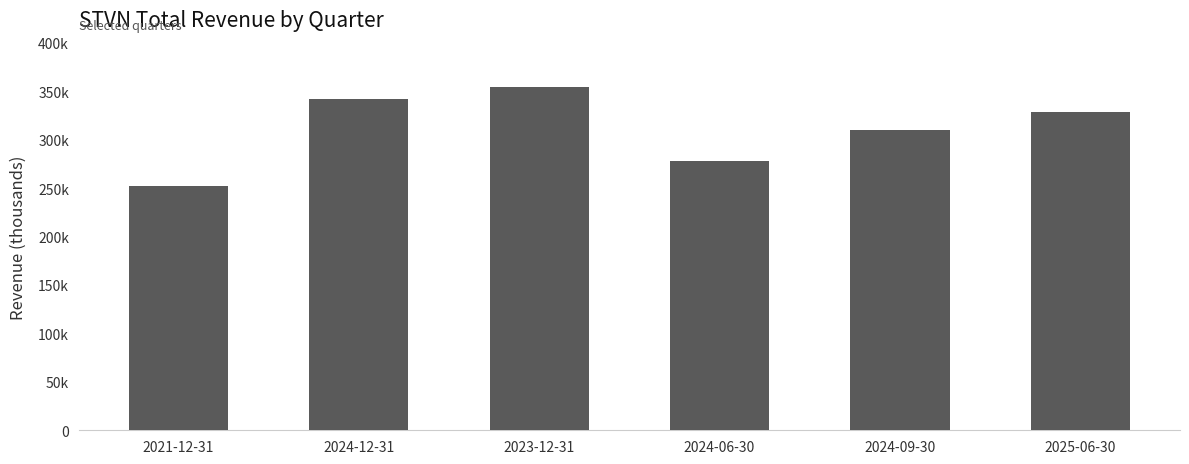

At which label does the data first exceed 328900?

2024-12-31